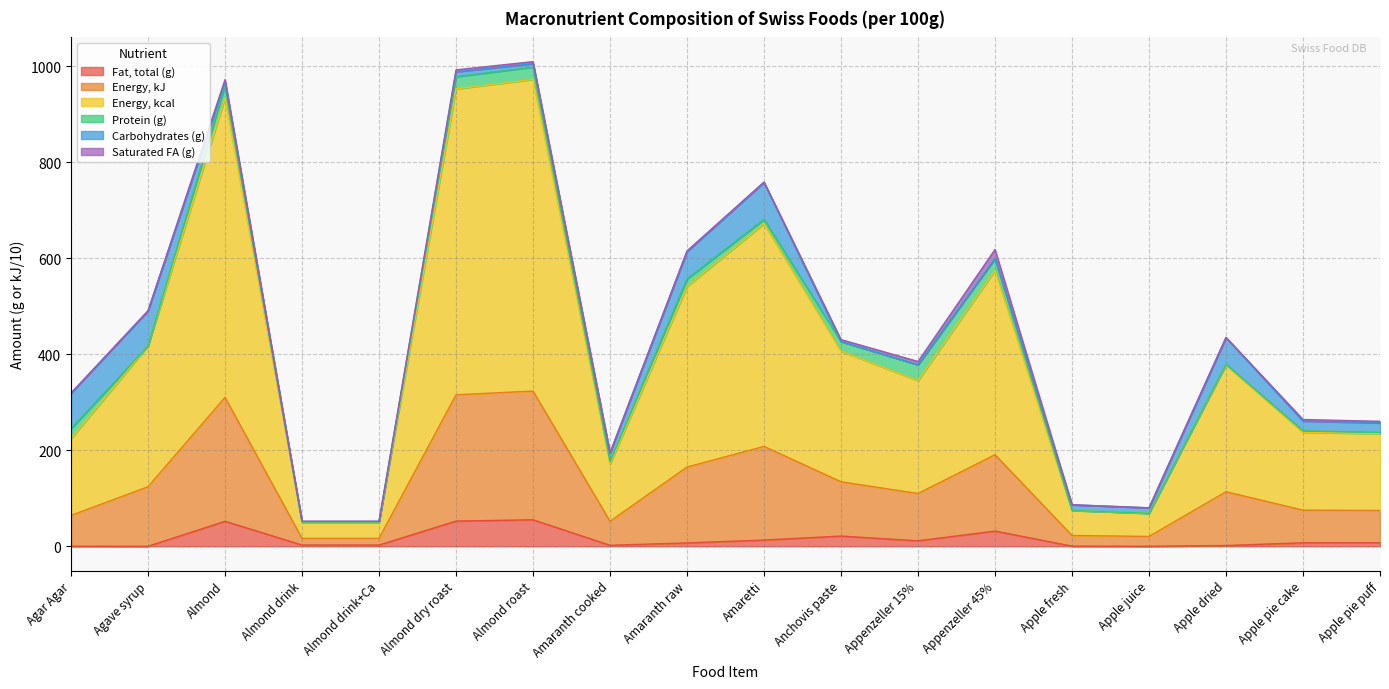

What is the label of the 9th point from the left?

Amaranth raw